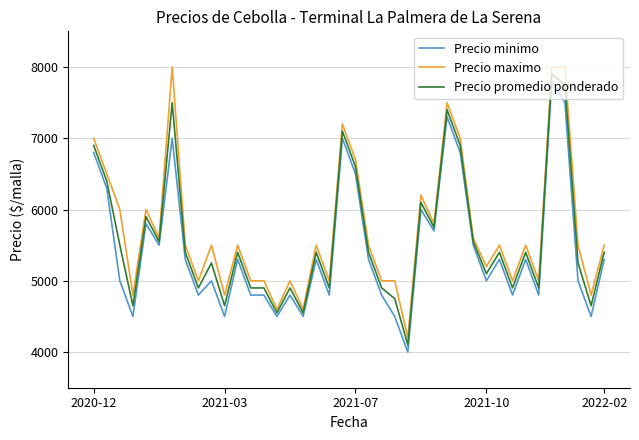

At how many categories does at least one series exceed 4682?

37